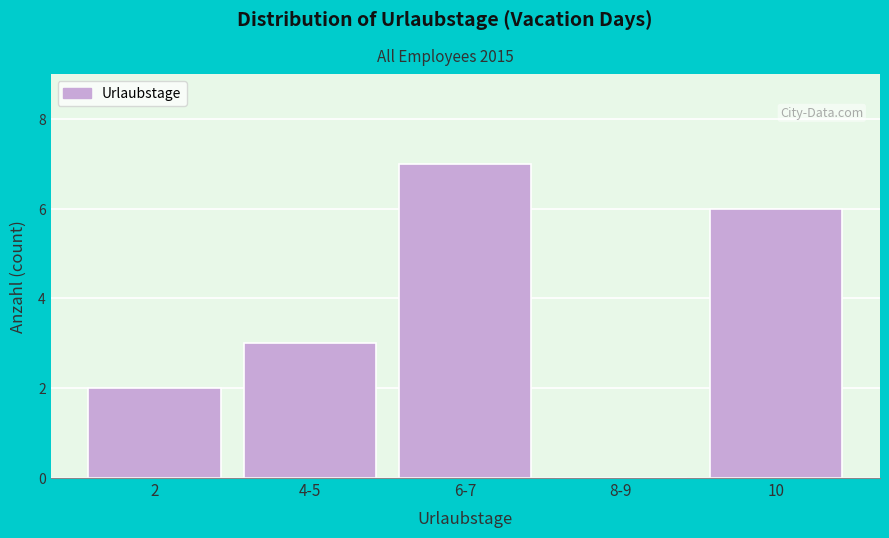

Reading right to left, transcribe all the data shown in this chart.

10=6	8-9=0	6-7=7	4-5=3	2=2